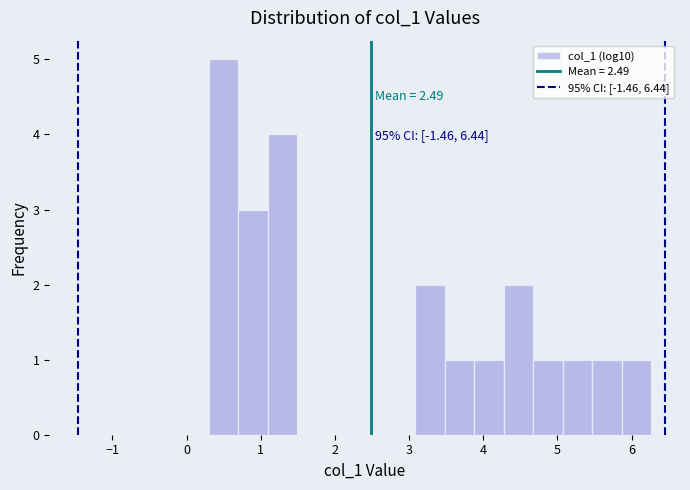

Read against the x-axis, roughly where is the centre of the tallest bar?

0.5